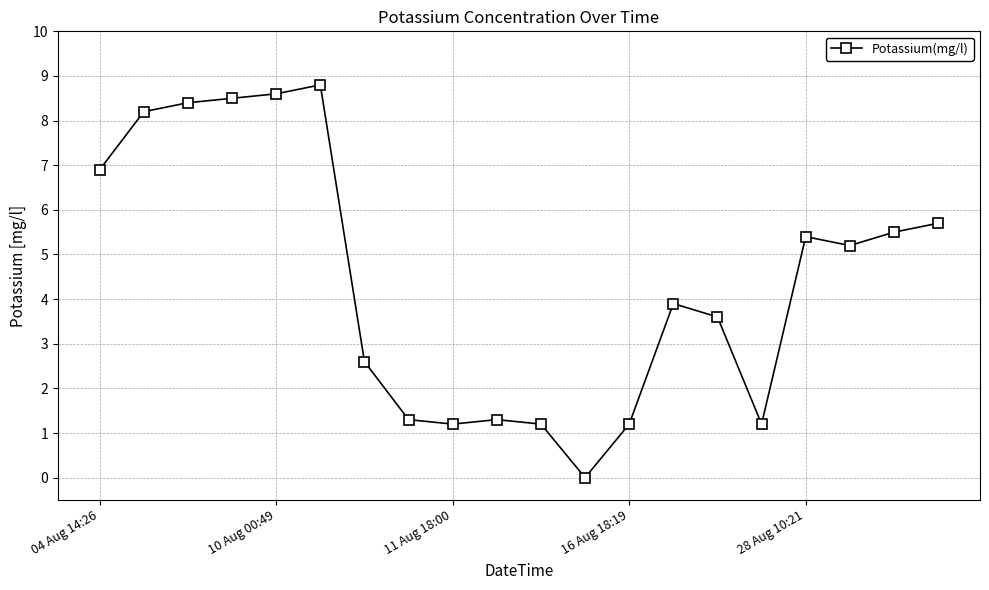

What is the value of the 6th point from the left?

8.8